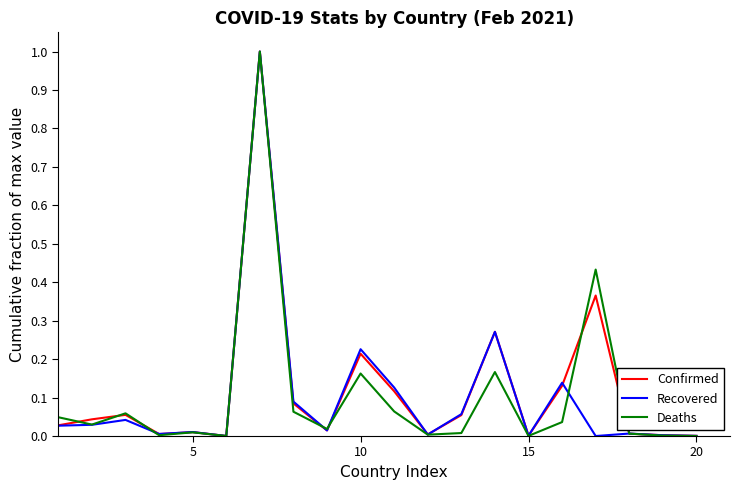

What is the maximum value for Recovered?

1.0